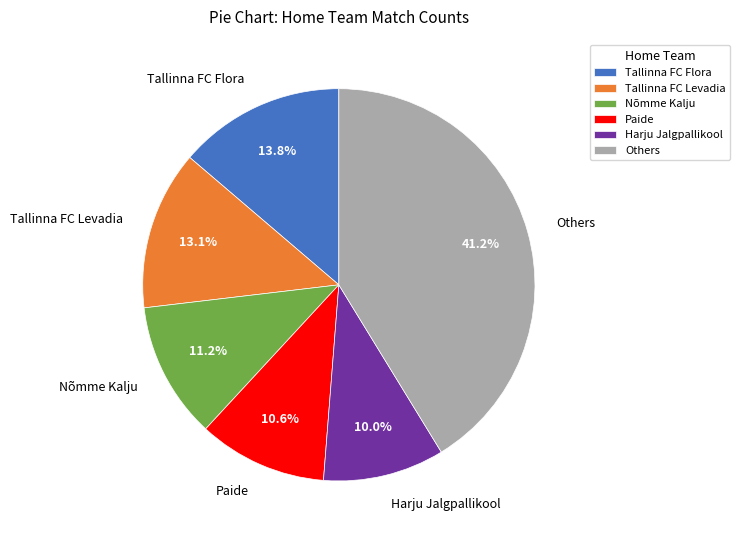

Does any single category account for the majority?

No